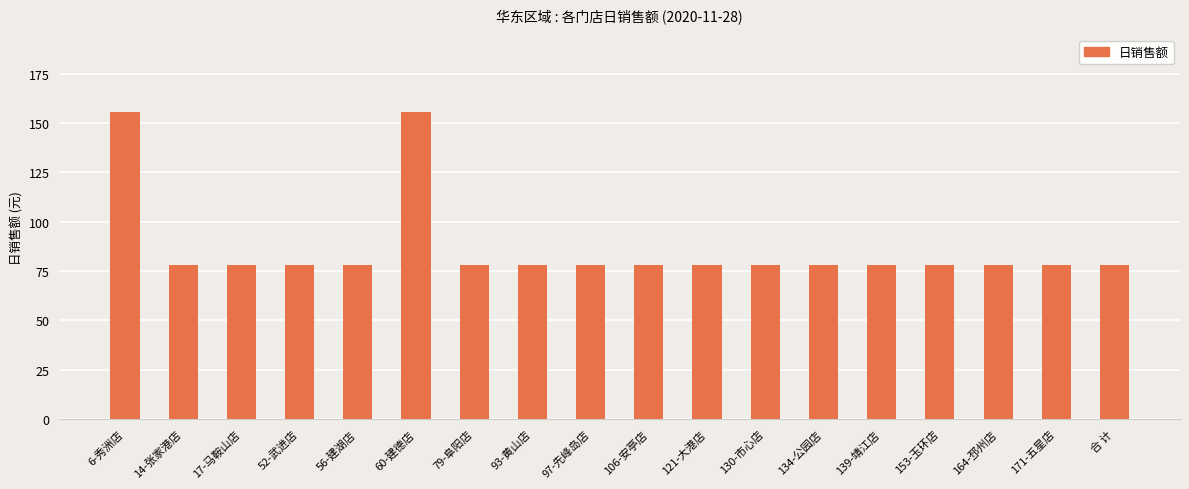

What is the greatest value displayed?

155.8